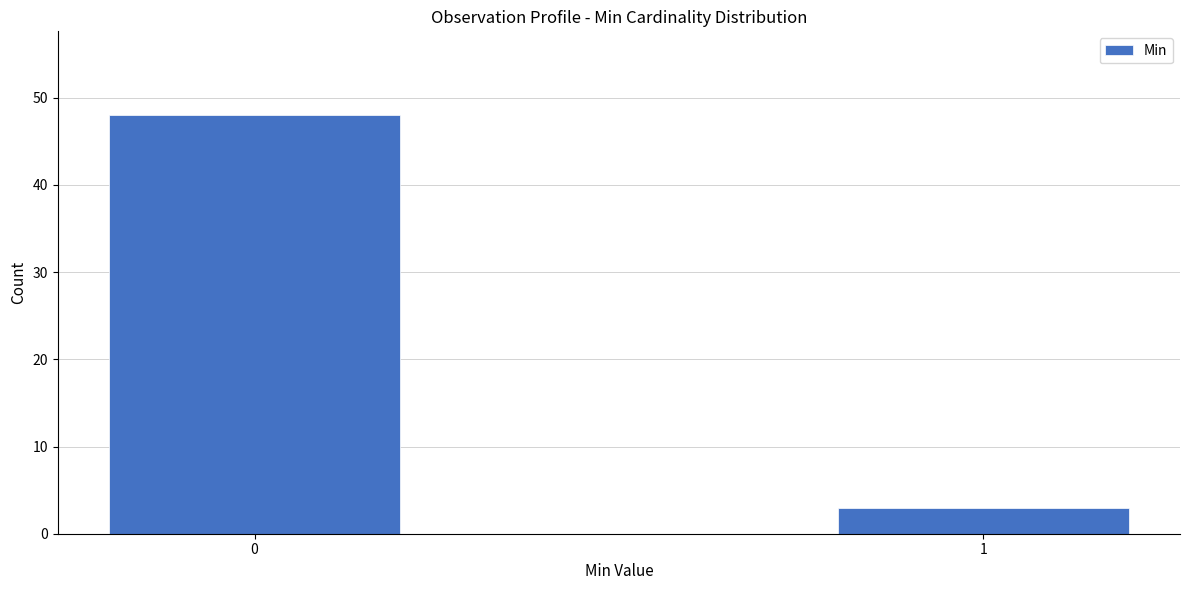

Reading right to left, transcribe all the data shown in this chart.

3	48